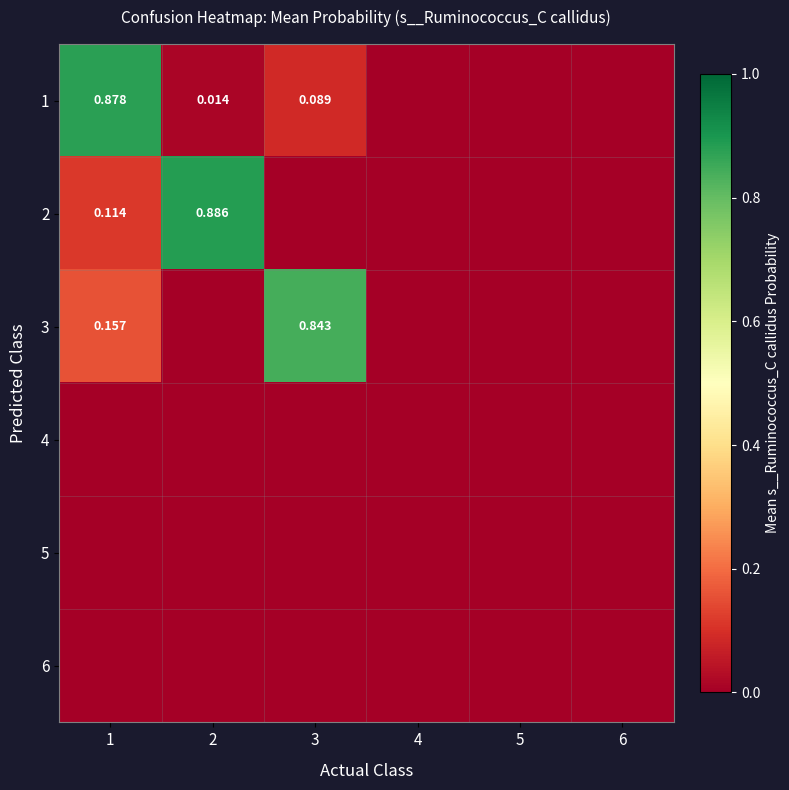

At which label does 6 reach its minimum?

1